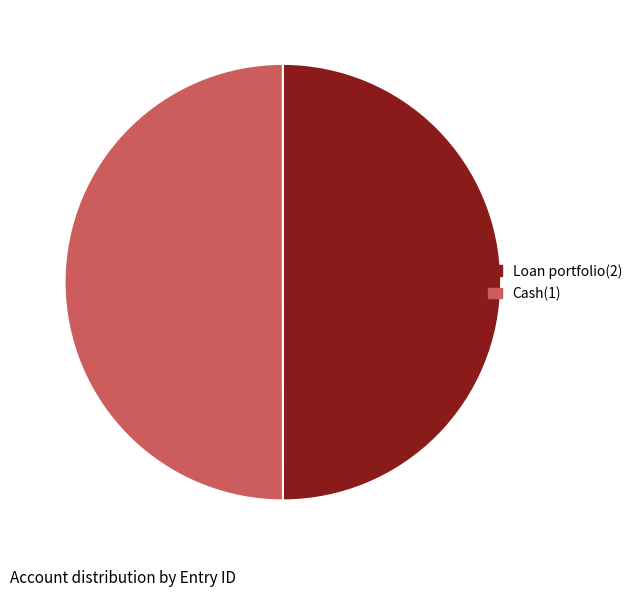

Is it true that Cash(1) is 50% of the pie?

True